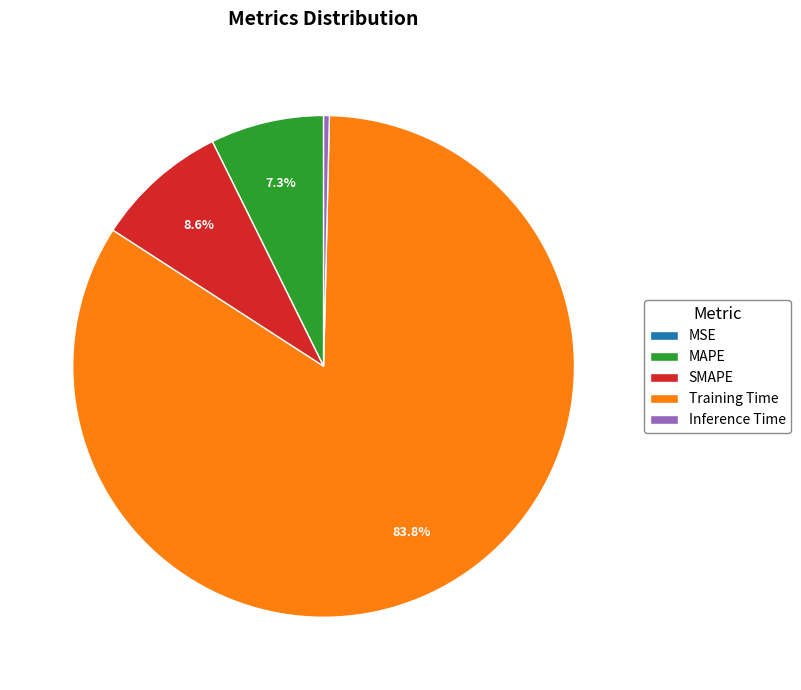

Combined, do SMAPE and Training Time account for over 50%?

Yes